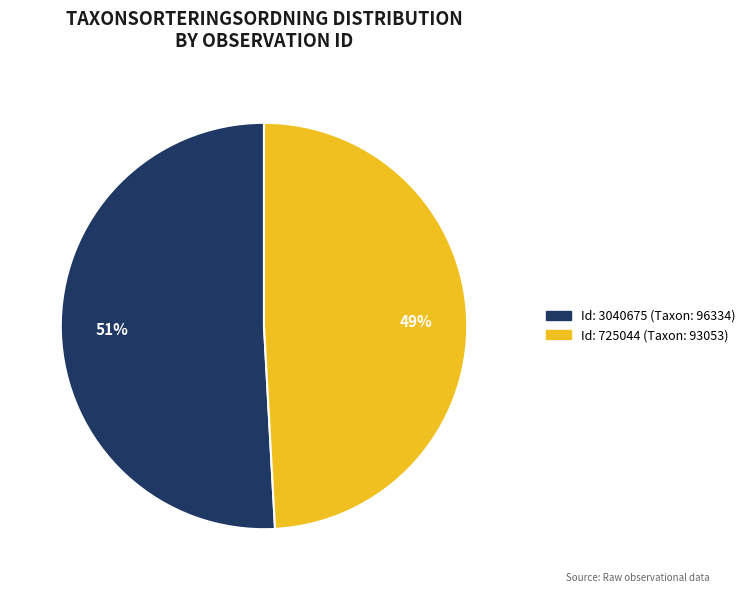

To the nearest percent, what is the difference between the largest and smallest slice percentages?

2%